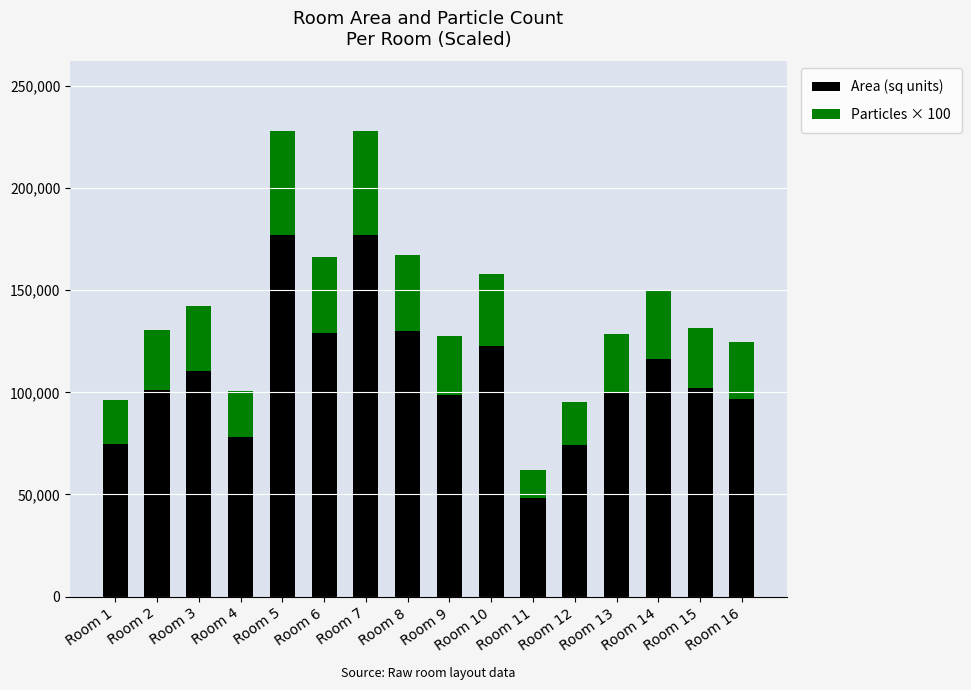

What is the difference between the Area (sq units) values at Room 6 and Room 14?

12700